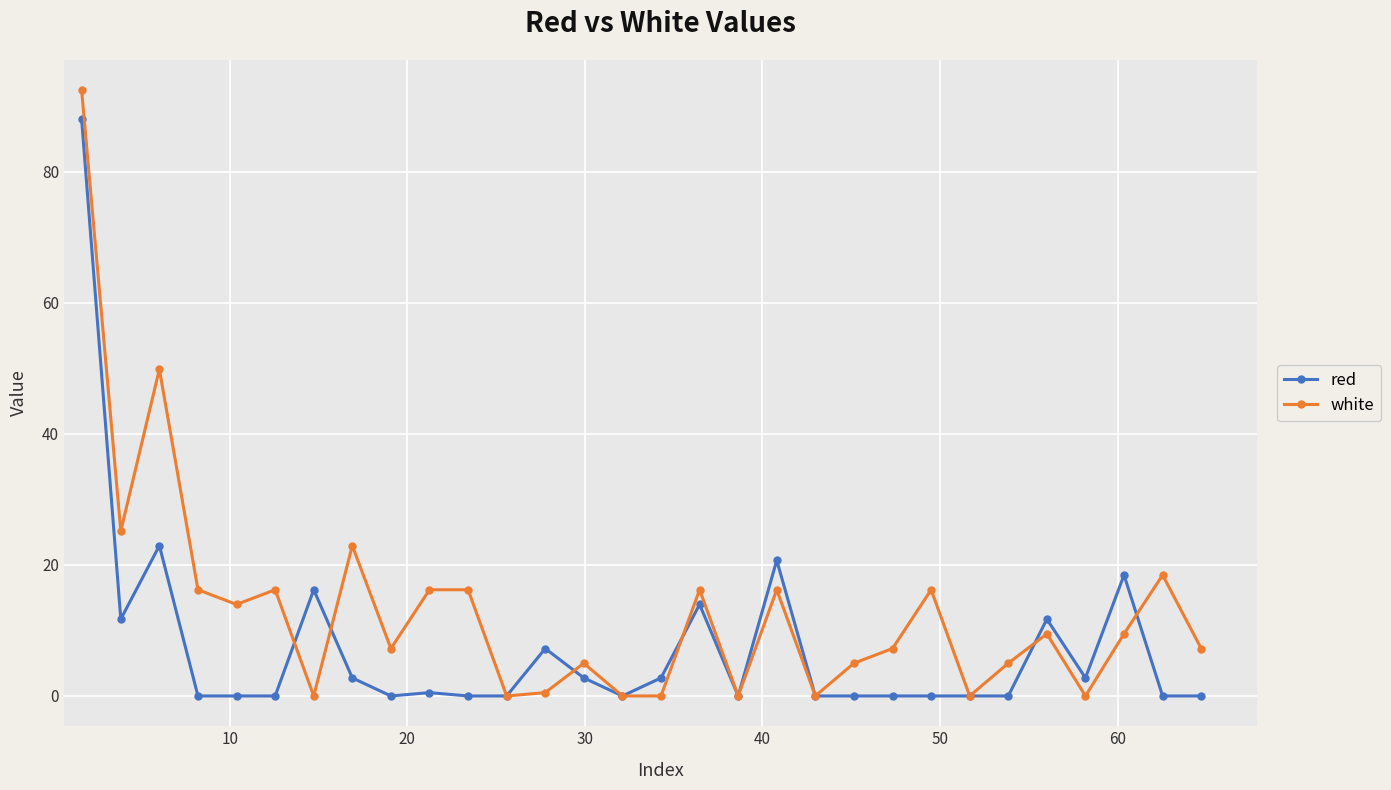

What is the greatest value displayed?

92.5